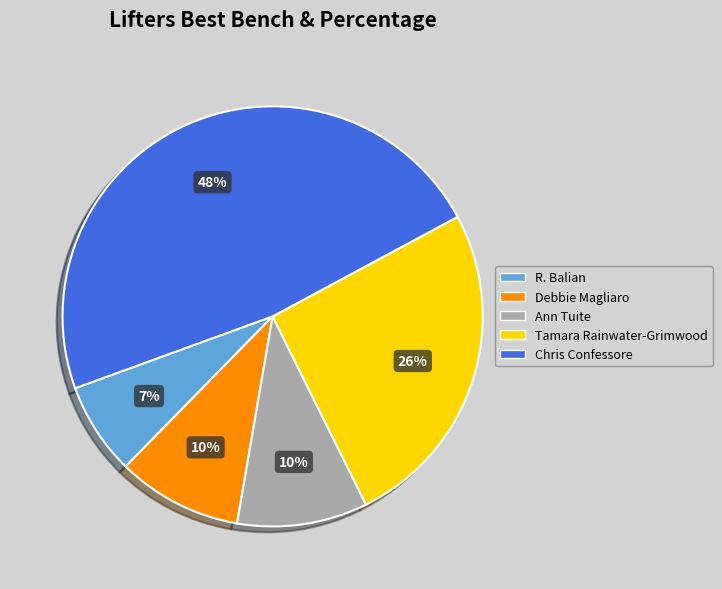

Is the sum of Chris Confessore and Ann Tuite greater than half?

Yes